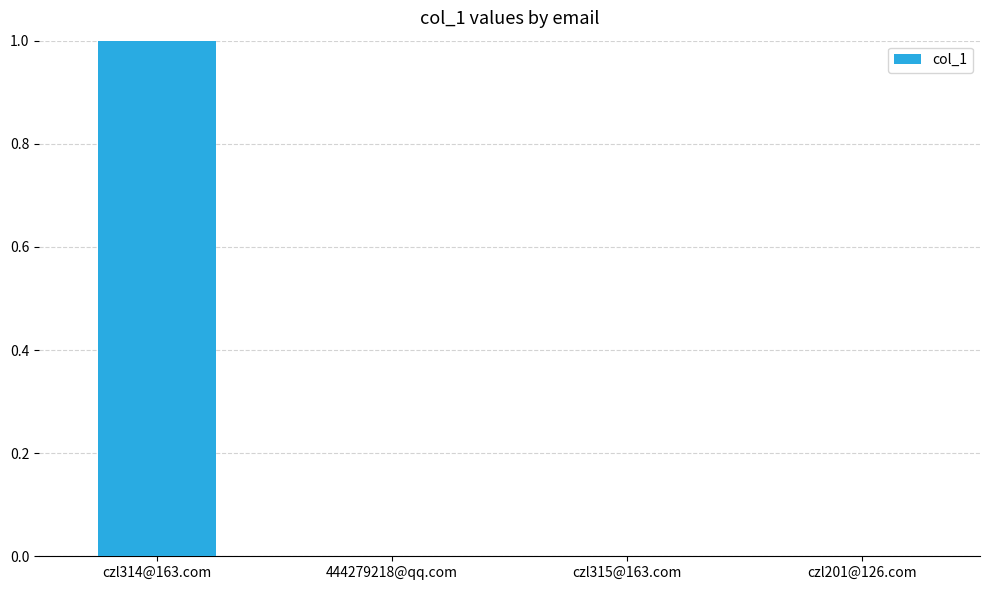

True or false: the data shows 0 at 444279218@qq.com.

True